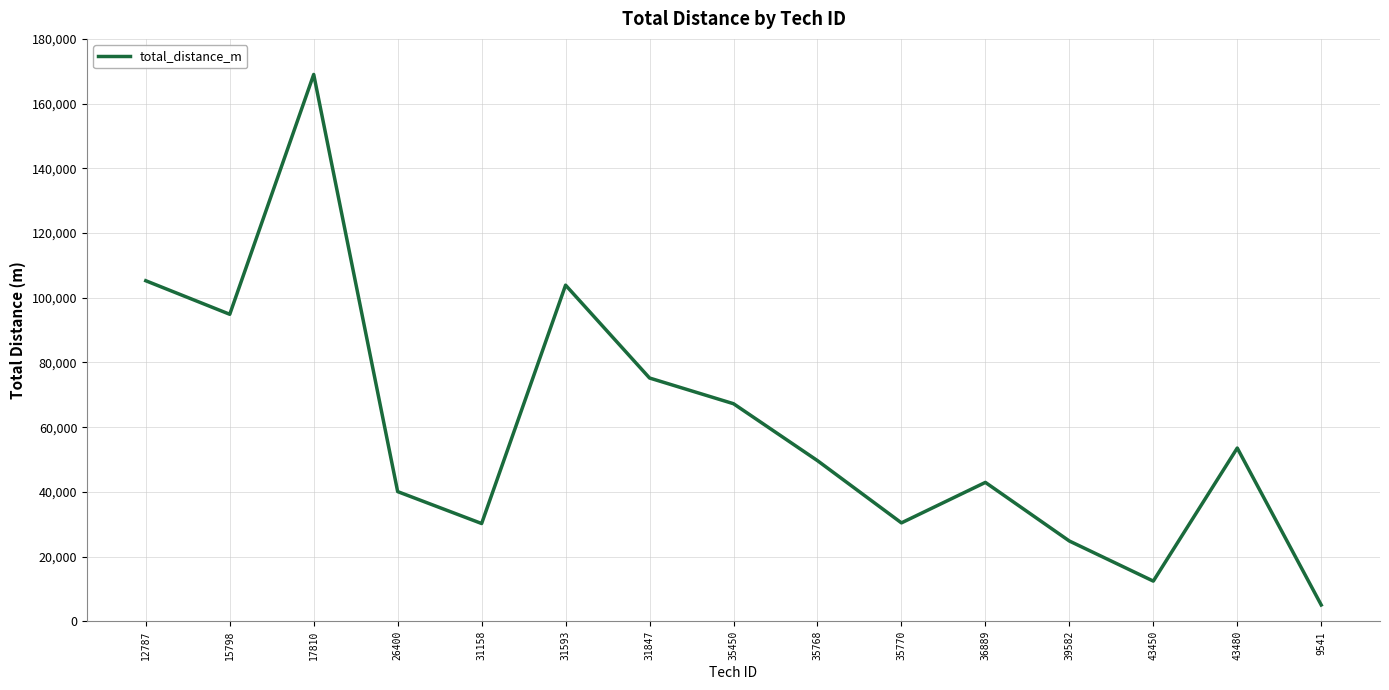

What is the sum of all values?

904757